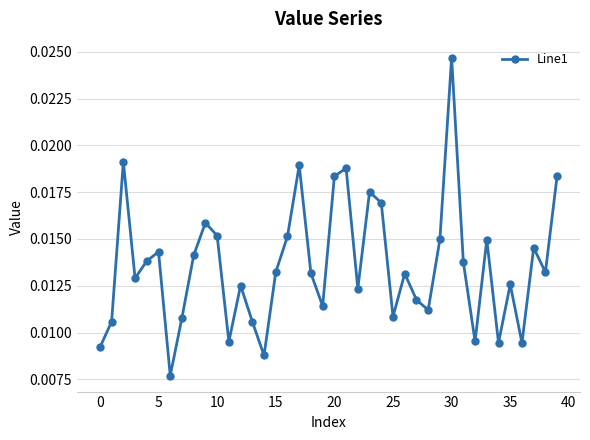

Count the values in the range 0 to 1.

40